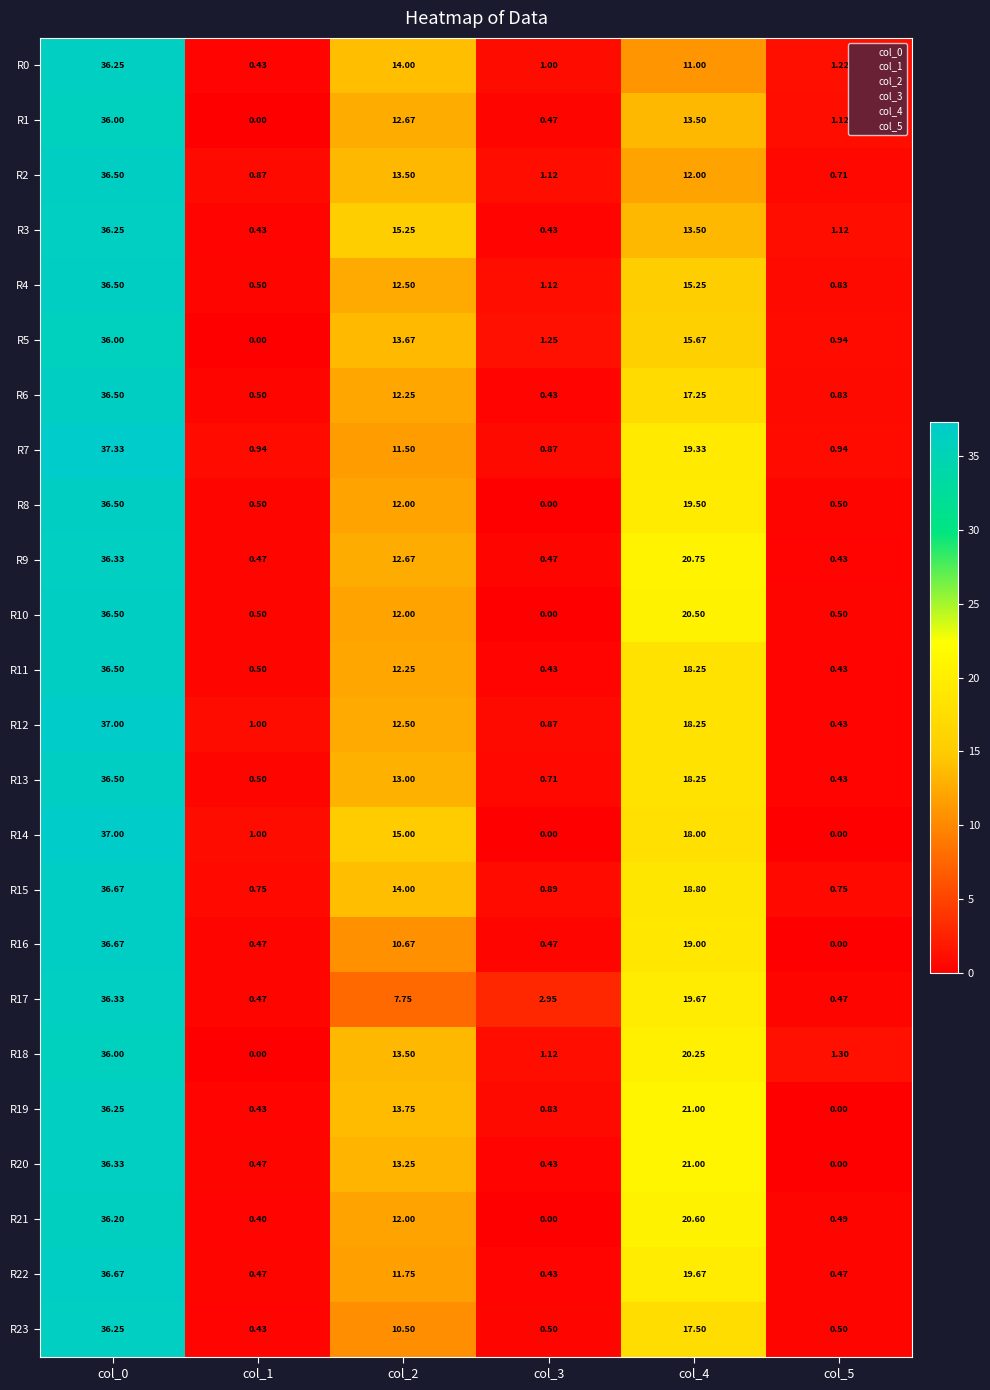

Is the value of R10 at col_5 greater than the value of R6 at col_3?

Yes